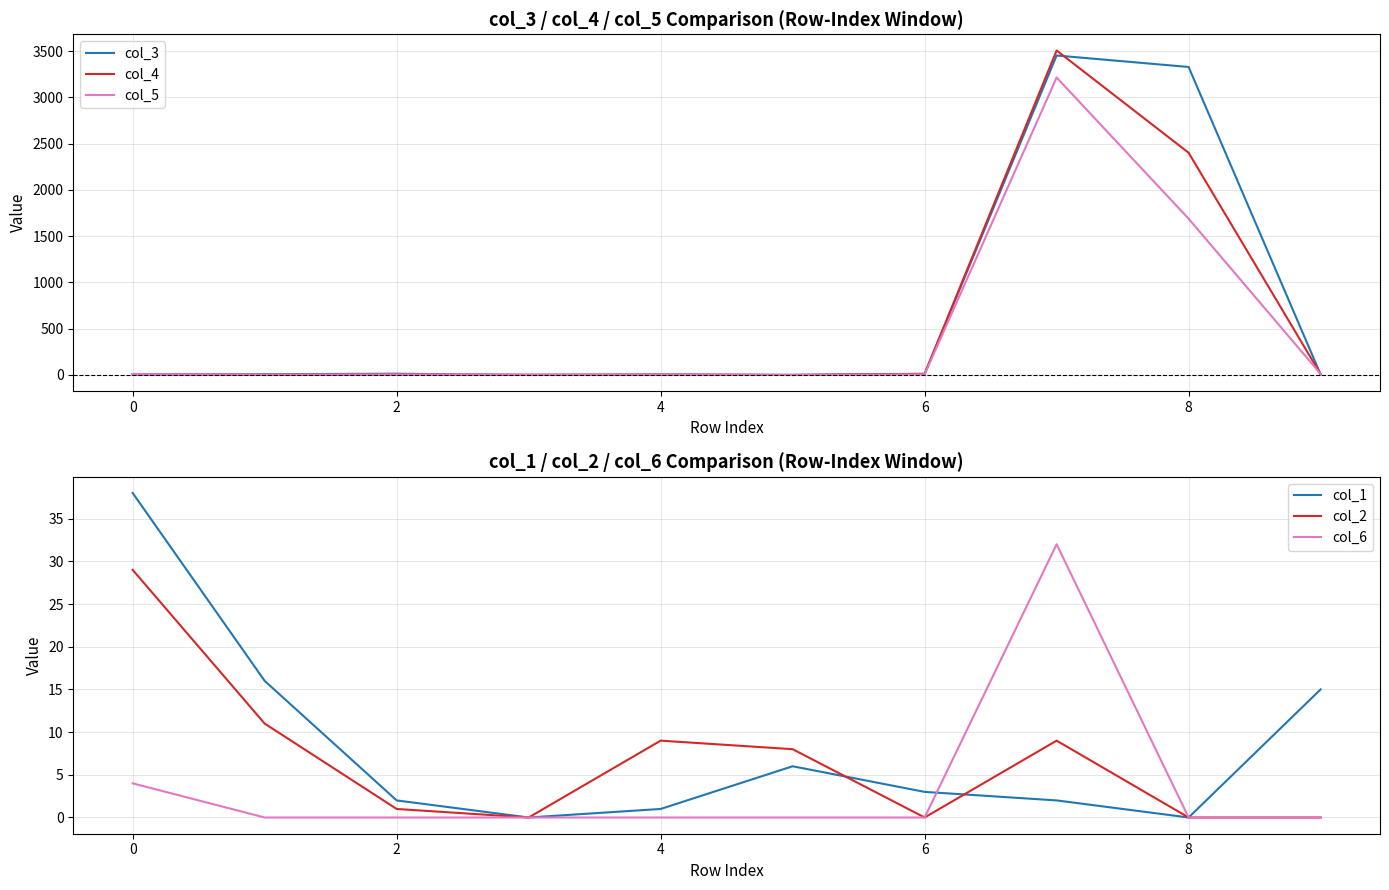

What is the sum of all col_1 values?

83